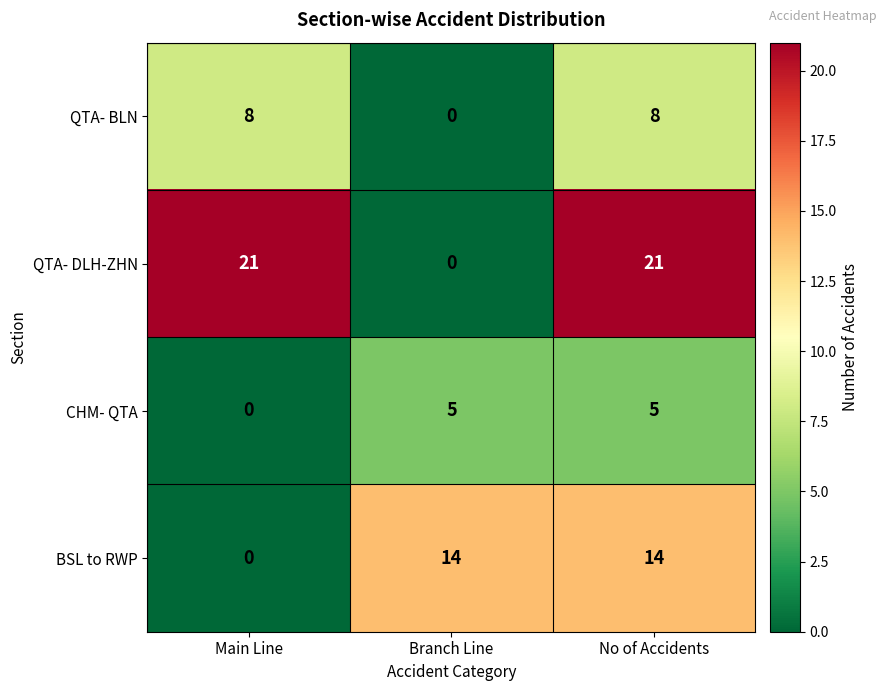

List the series in order of their peak value, lowest first.

CHM- QTA, QTA- BLN, BSL to RWP, QTA- DLH-ZHN